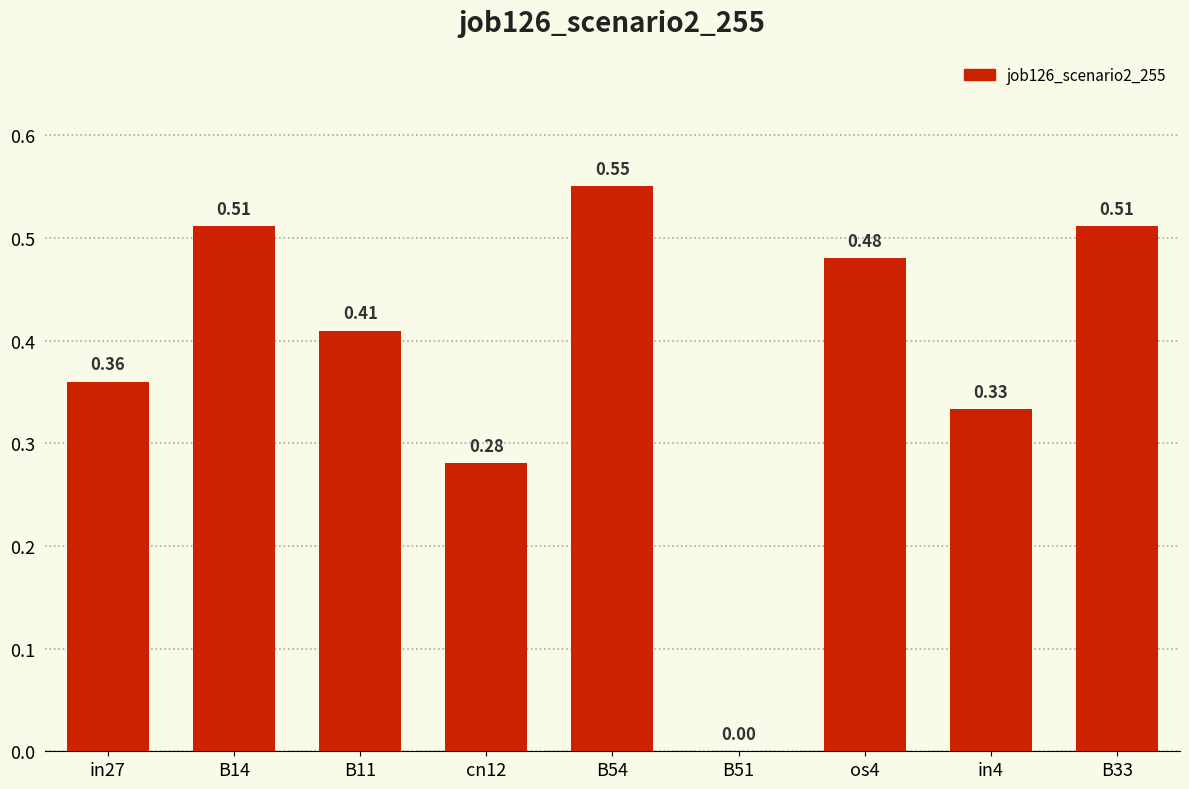

Which has a higher value, cn12 or B11?

B11